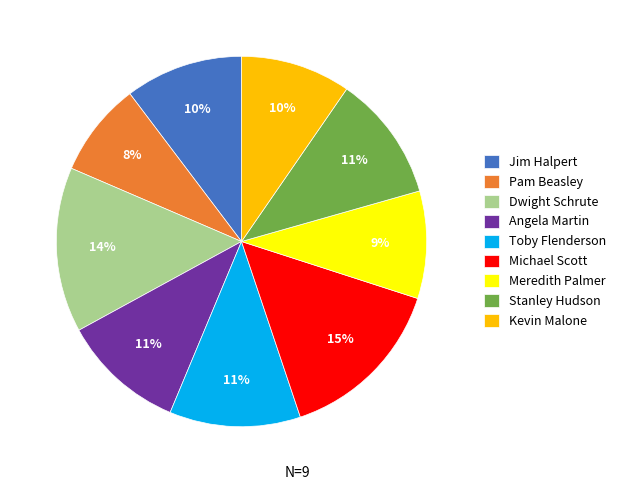

How many slices are in this pie chart?

9